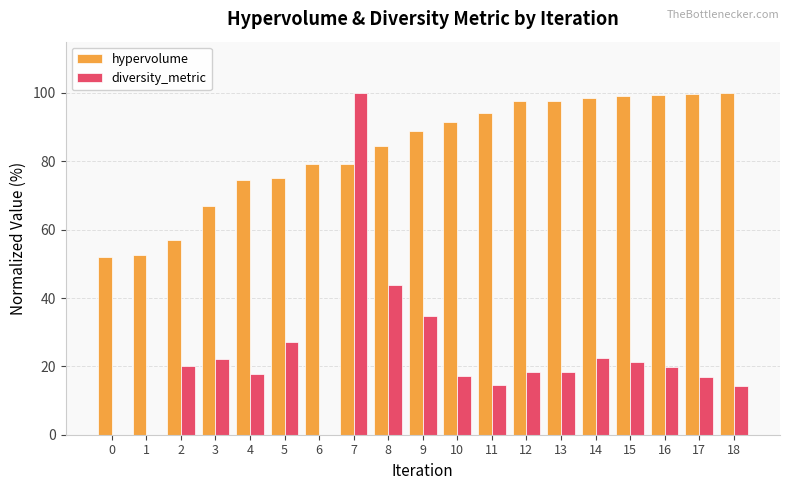

What is the highest value of the diversity_metric series?

100.0